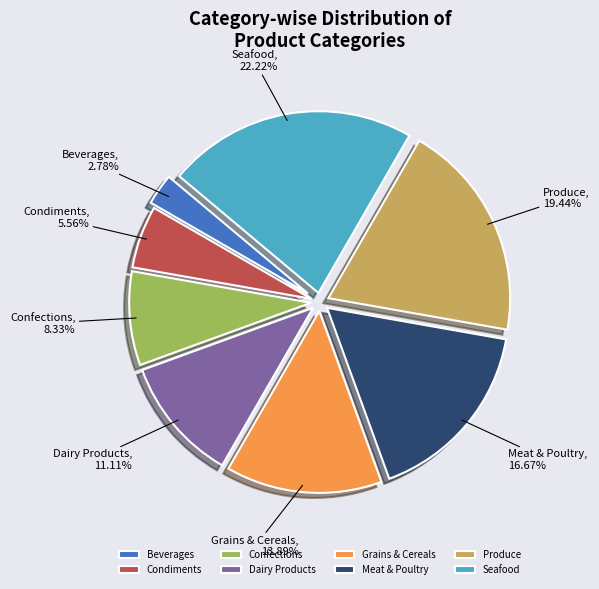

Is Dairy Products the majority of the pie?

No